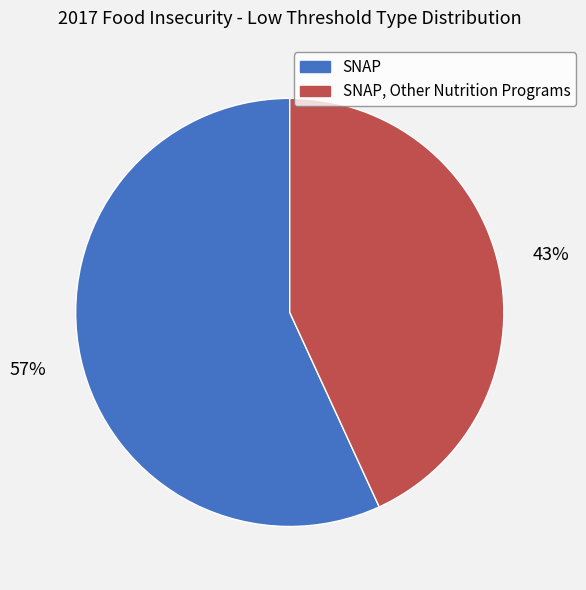

How many slices are in this pie chart?

2